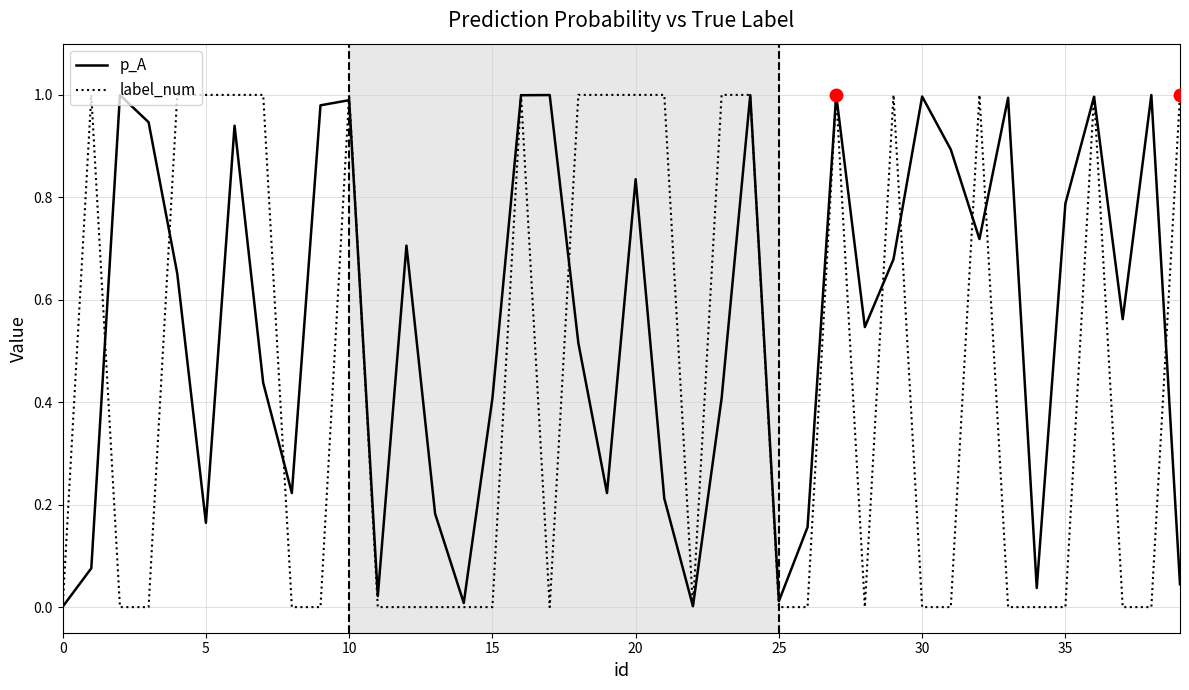

List the series in order of their overall mean, lowest first.

label_num, p_A